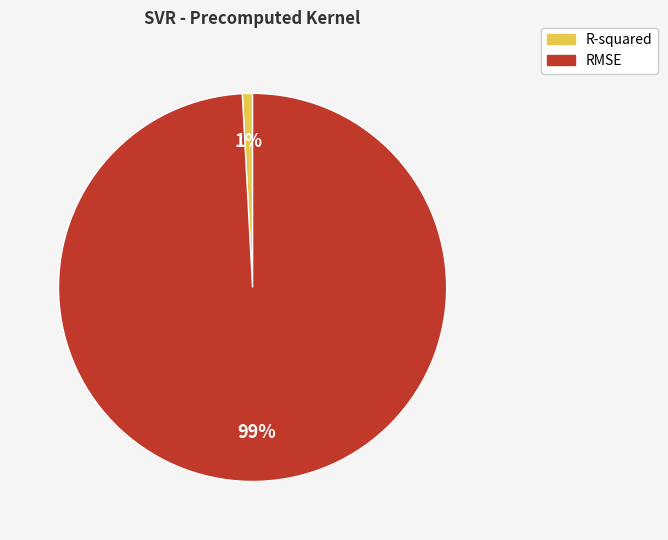

To the nearest percent, what is the difference between the RMSE and R-squared slice percentages?

98%